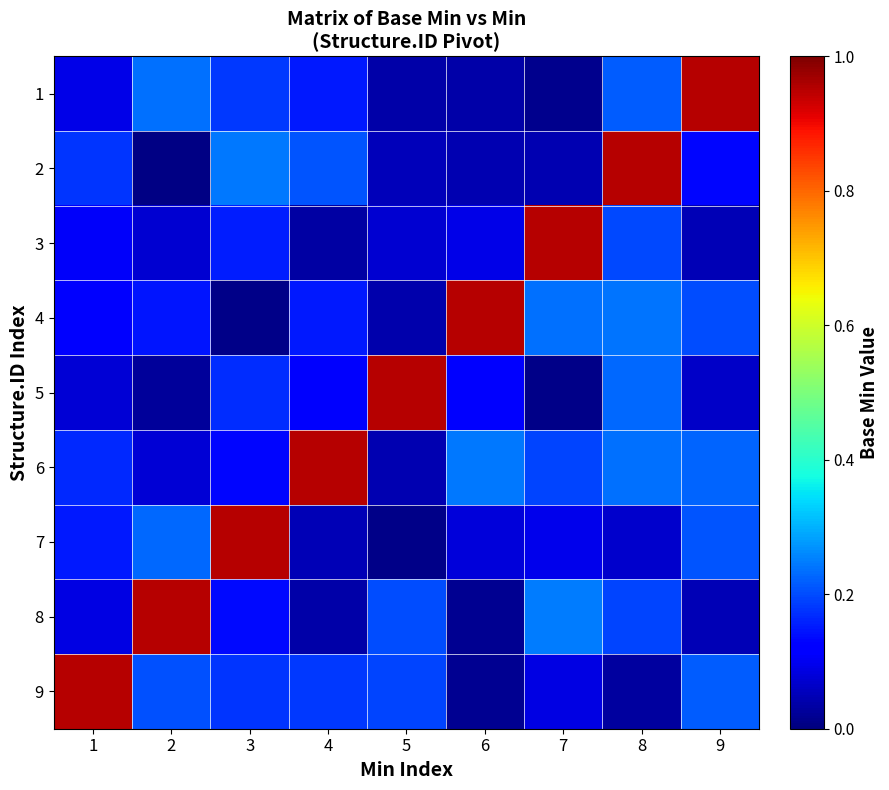

List the series in order of their peak value, lowest first.

1, 2, 3, 4, 5, 6, 7, 8, 9